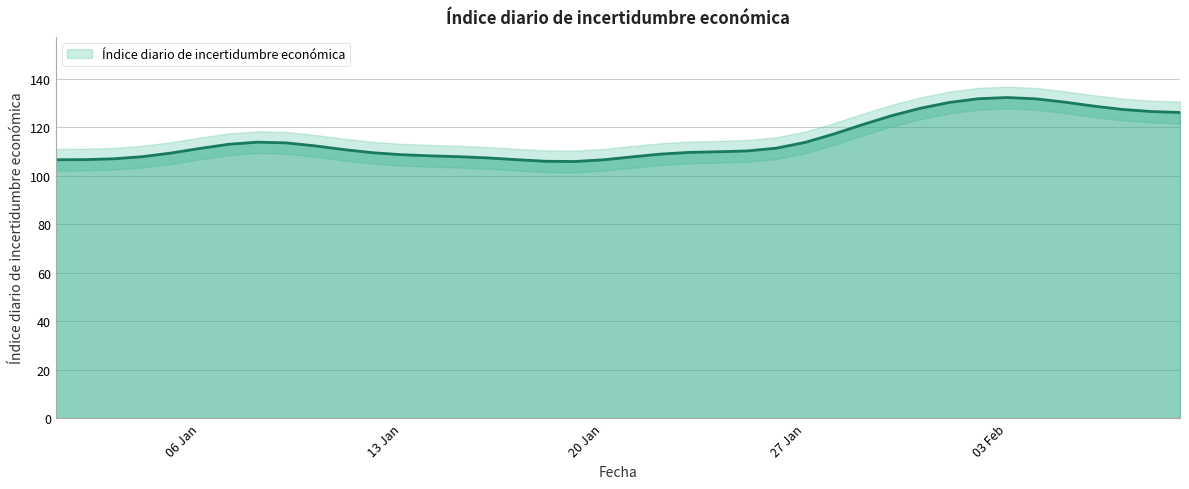

The chart shows a value of 27.9 at 26-01-2015. True or false?

False